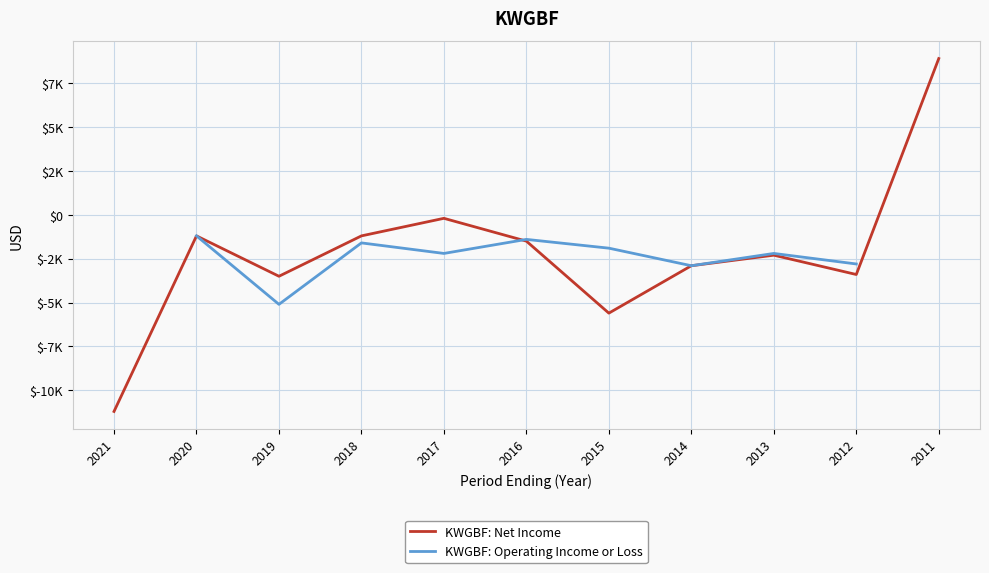

The value of KWGBF: Net Income at 2019 is -1026.0. True or false?

False